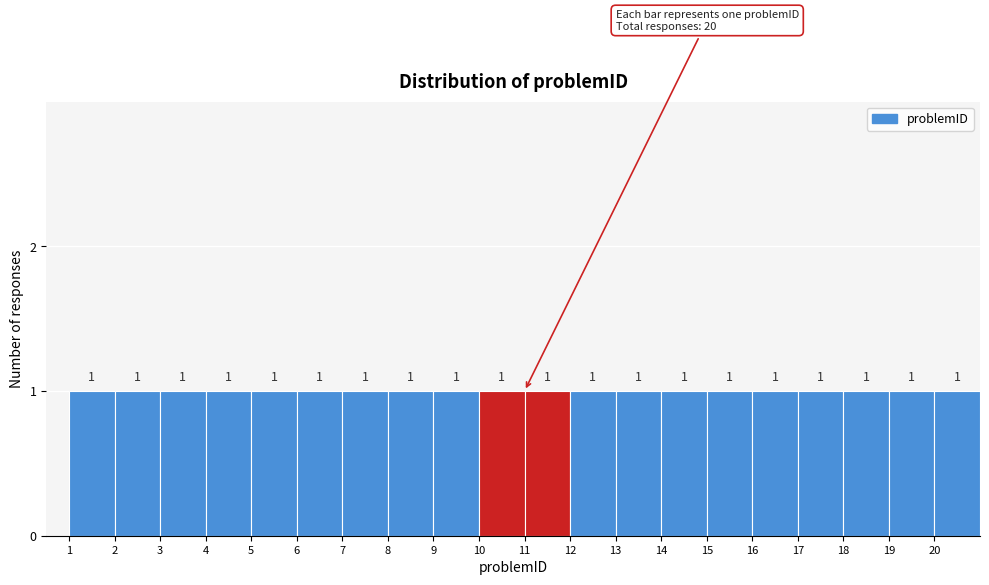

How tall is the bar that spans 12 to 13 on the x-axis?

1